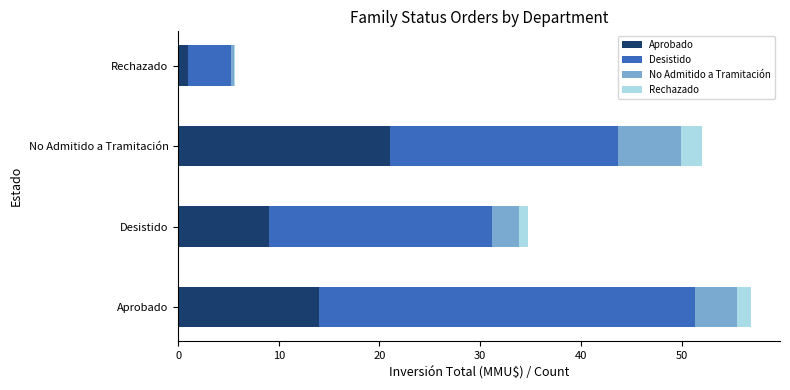

What is the maximum value for Aprobado?

21.0